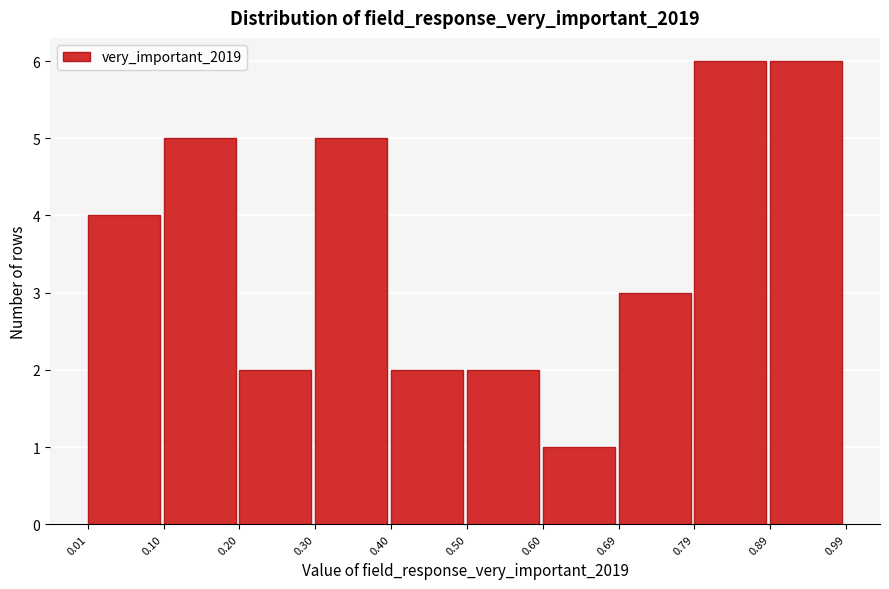

Reading left to right, list every bar in this chart as the range it spans on the x-axis followed by its height. The values are not printed on the chart, so give them approximately, as read against the axis.

0.01 to 0.10: 4
0.10 to 0.20: 5
0.20 to 0.30: 2
0.30 to 0.40: 5
0.40 to 0.50: 2
0.50 to 0.60: 2
0.60 to 0.69: 1
0.69 to 0.79: 3
0.79 to 0.89: 6
0.89 to 0.99: 6